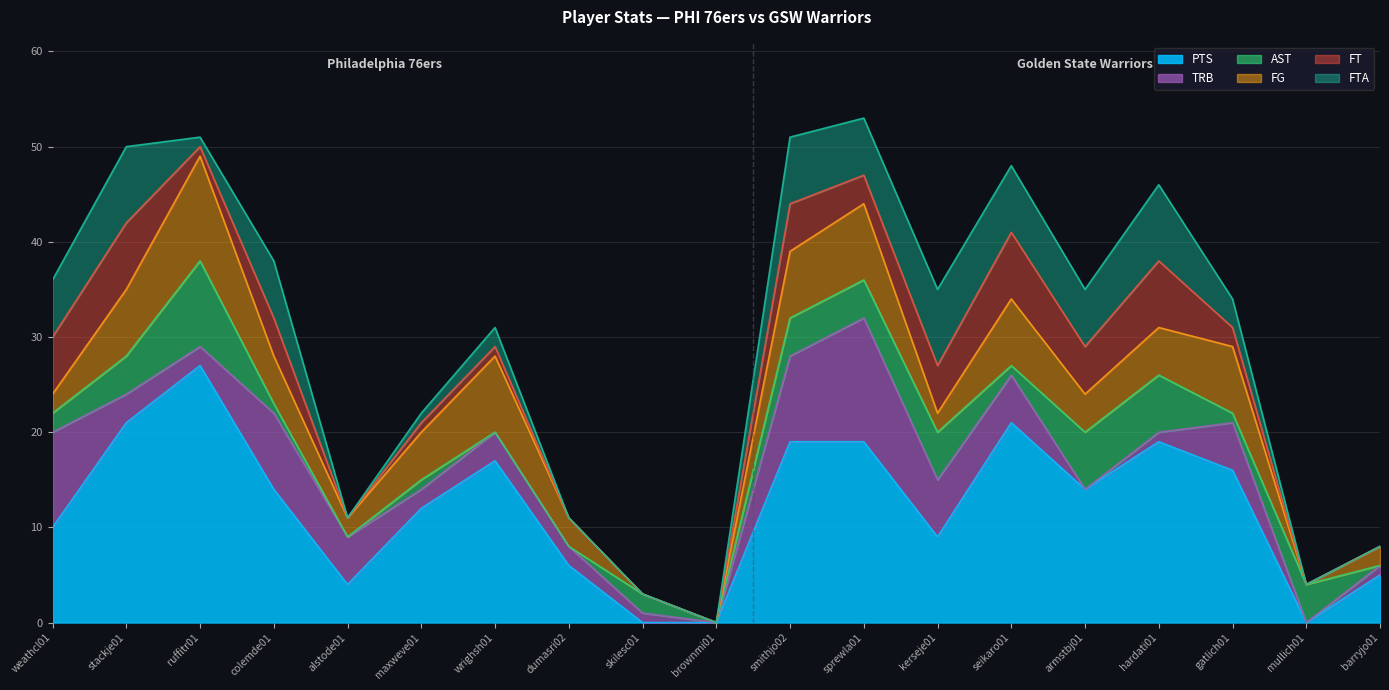

What is the total value across all series at stackje01?

50